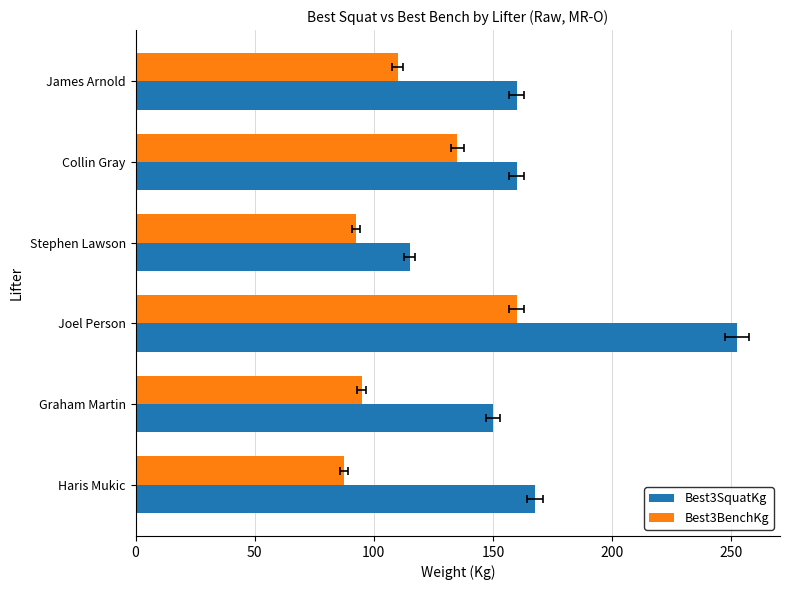

At how many categories does at least one series exceed 195?

1